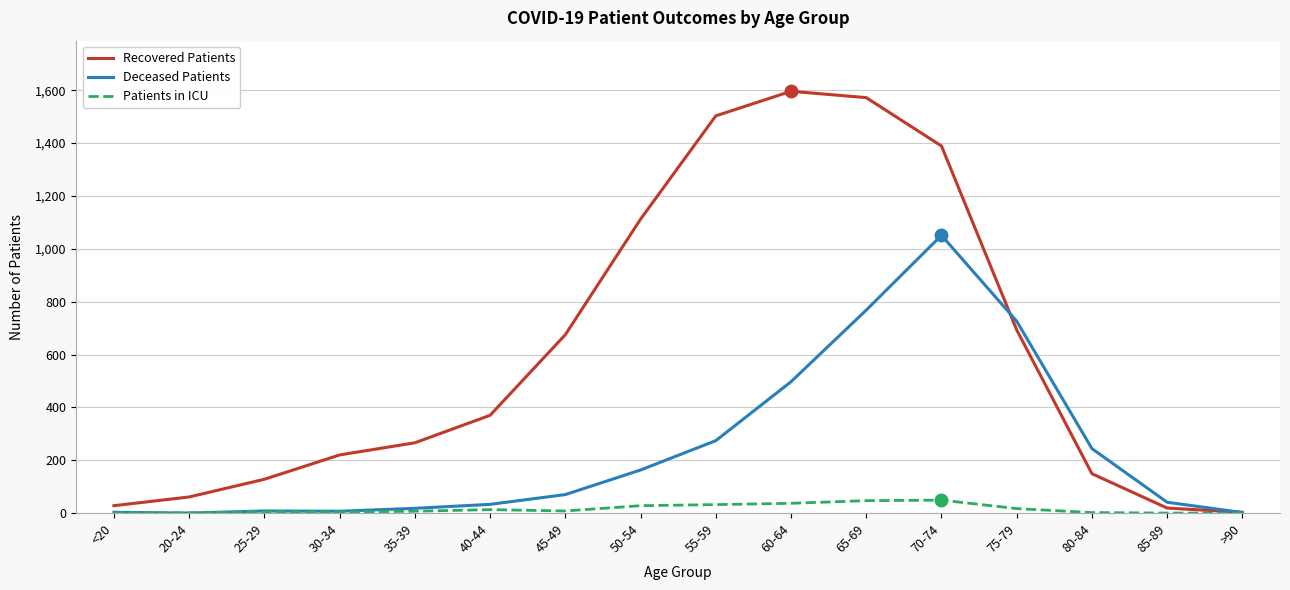

What are all the series names shown in the legend?

Recovered Patients, Deceased Patients, Patients in ICU